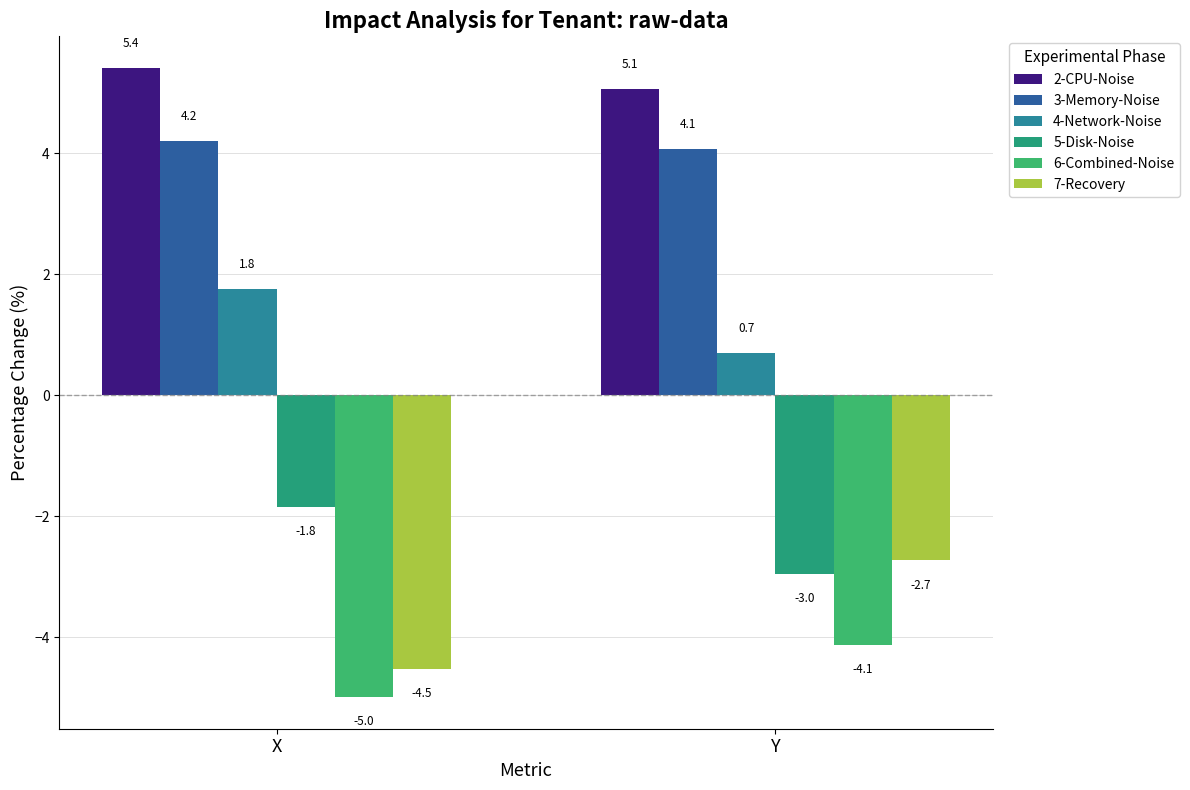

Does the chart contain any negative values?

Yes